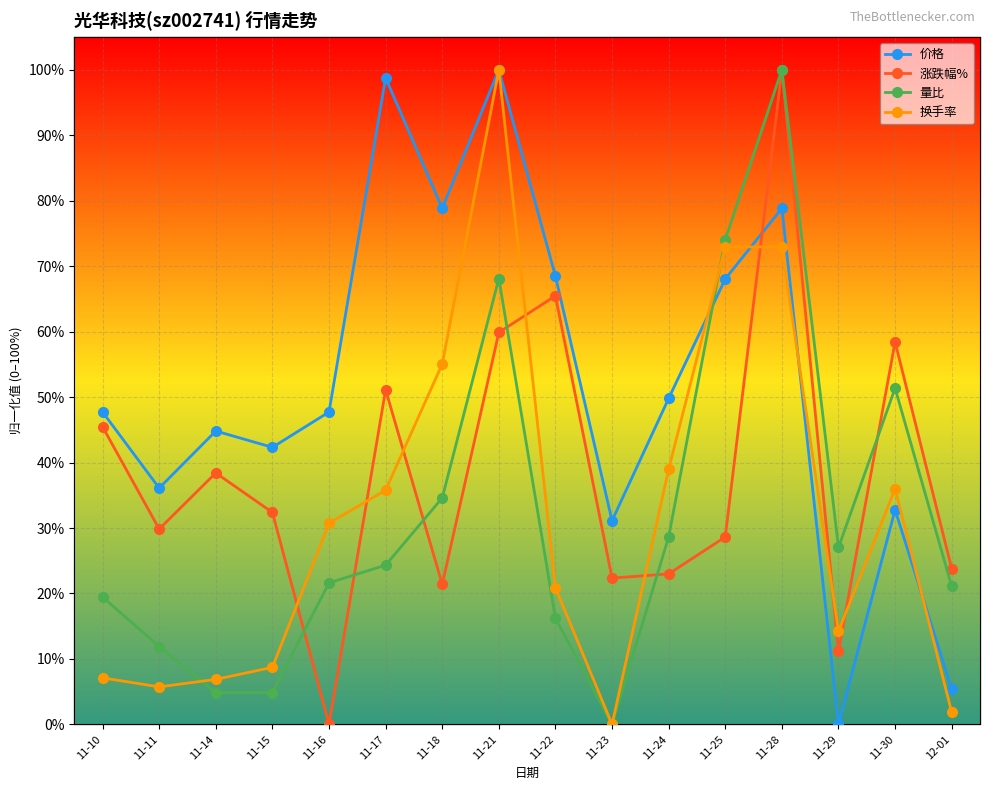

How many interior local valleys does the 价格 series have?

5